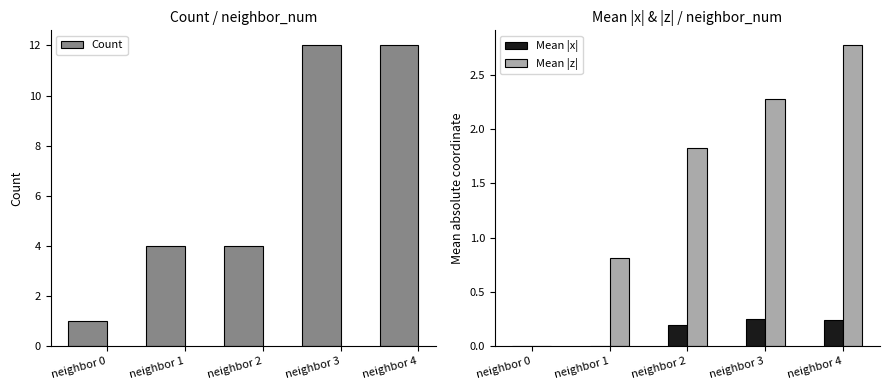

Which series has the largest total across all categories?

Count